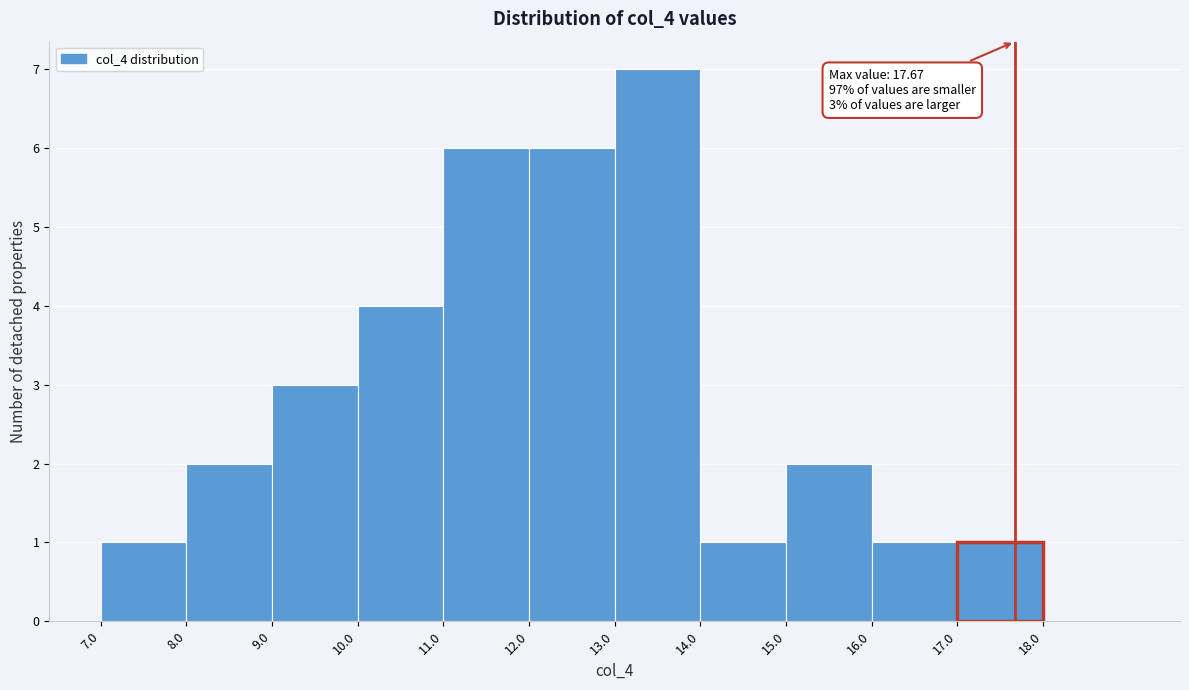

Over which range of the x-axis is the bar tallest?

13 to 14